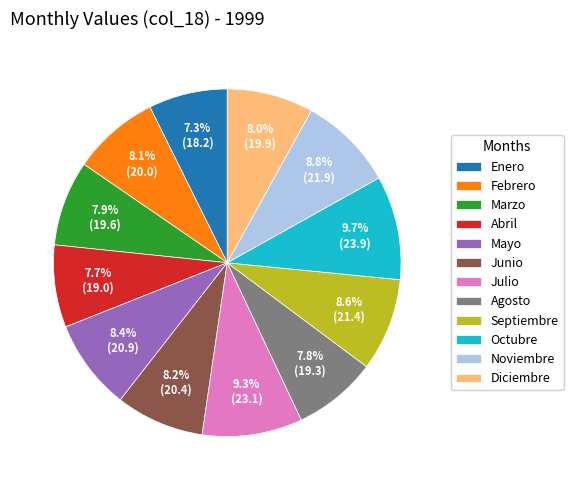

Combined, do Mayo and Agosto account for over 50%?

No